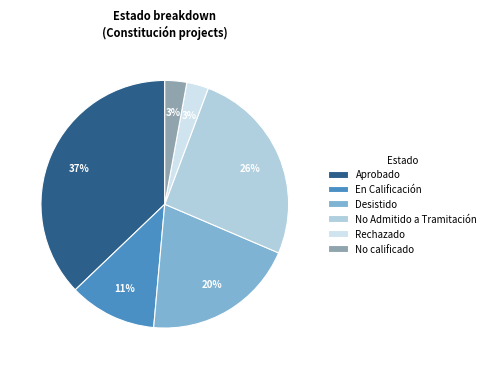

Is it true that Aprobado is 37% of the pie?

True